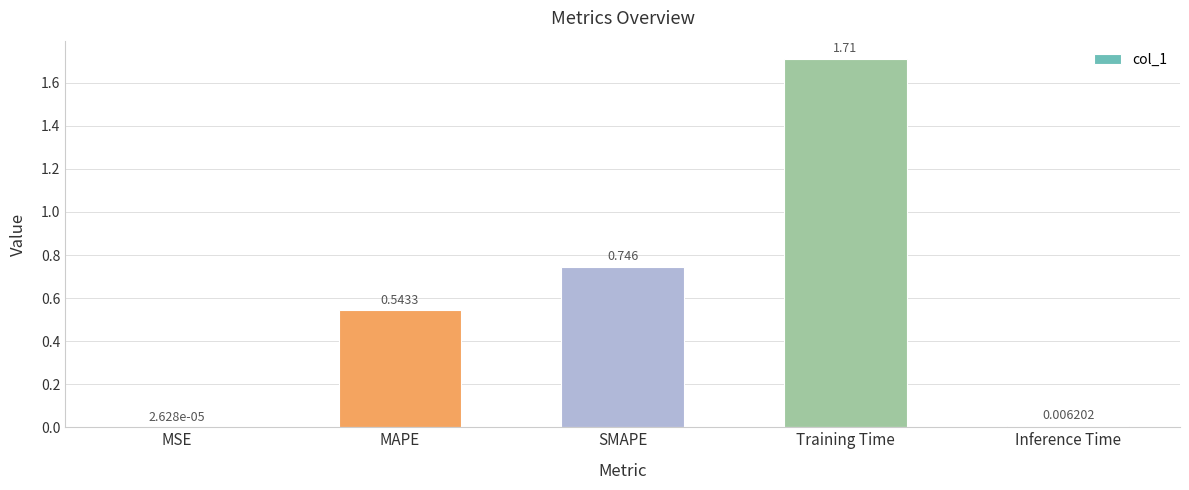

At which category does the chart reach its peak across all series?

Training Time